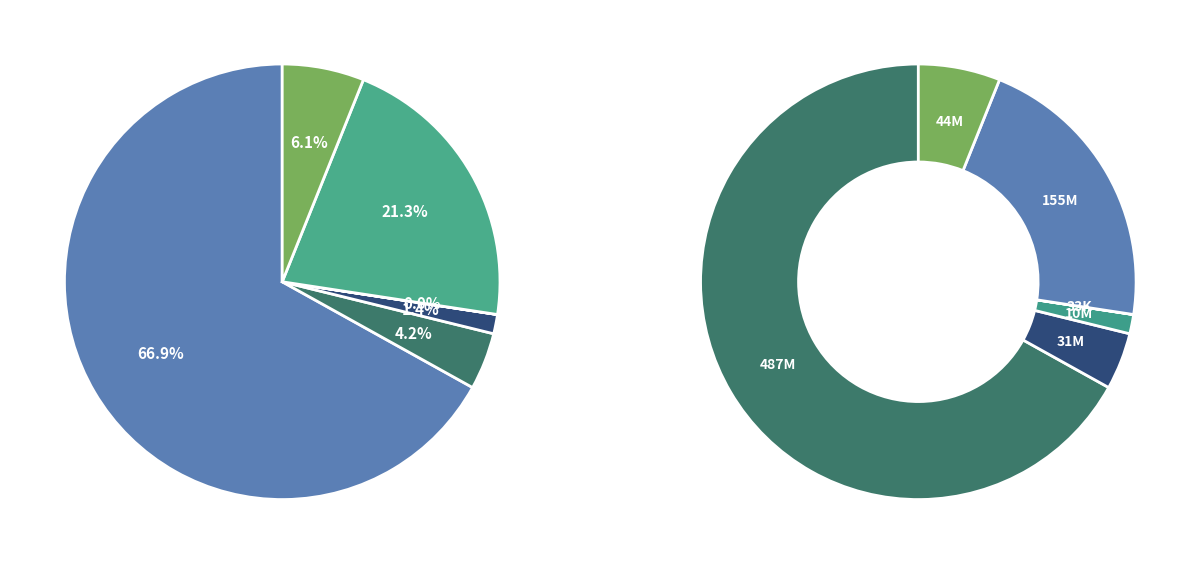

What is the change in value from GUNK01C2108B to GUNK01C2108A?

-20419300